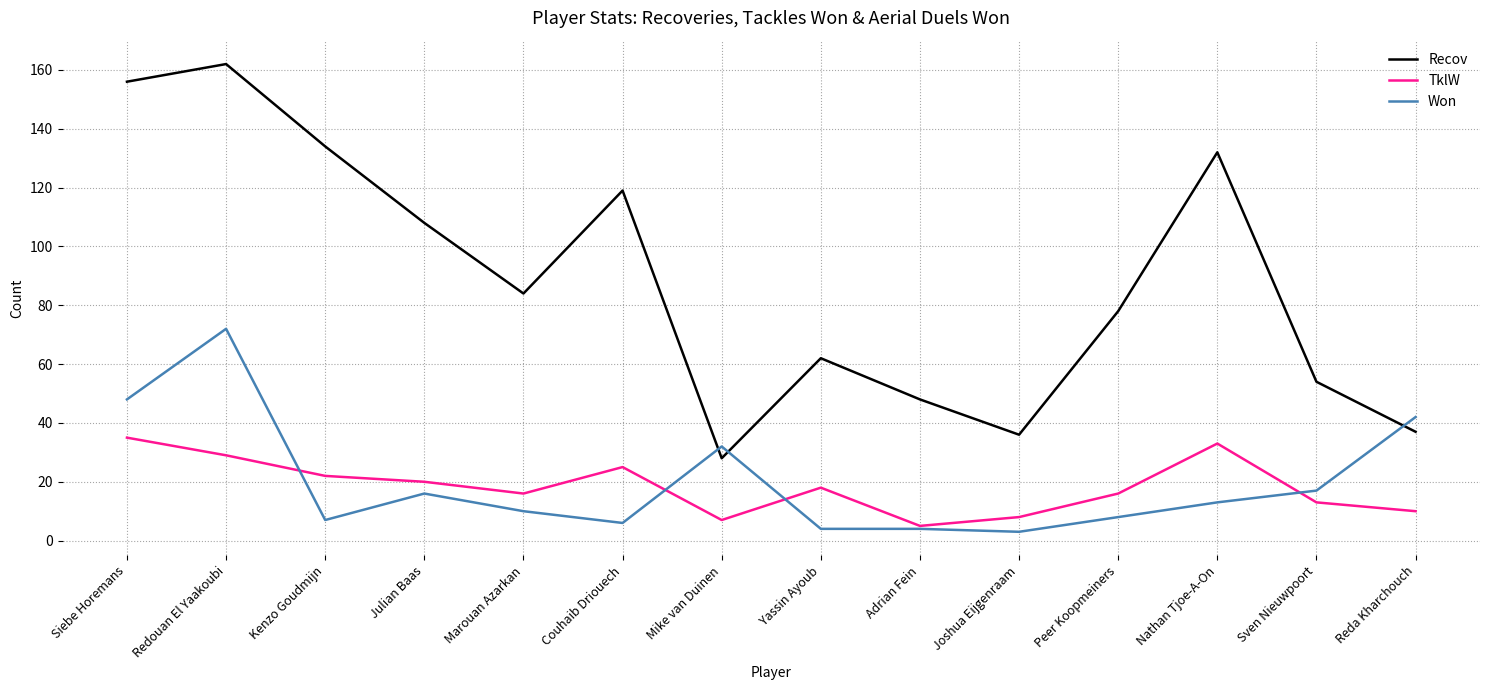

Is this an area chart (filled region under the line)?

No